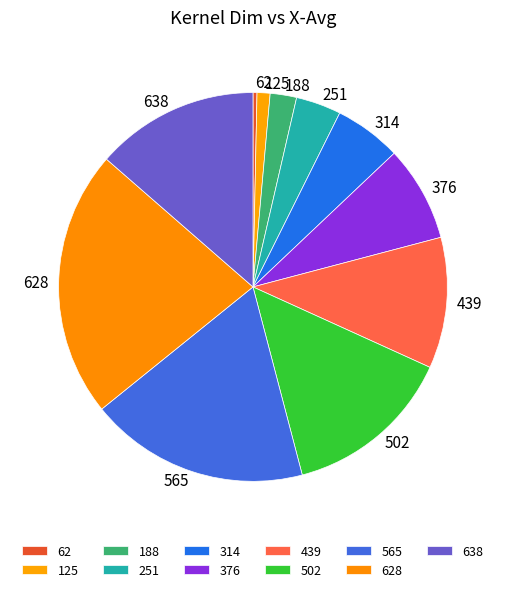

What is the smallest slice in the pie chart?

62